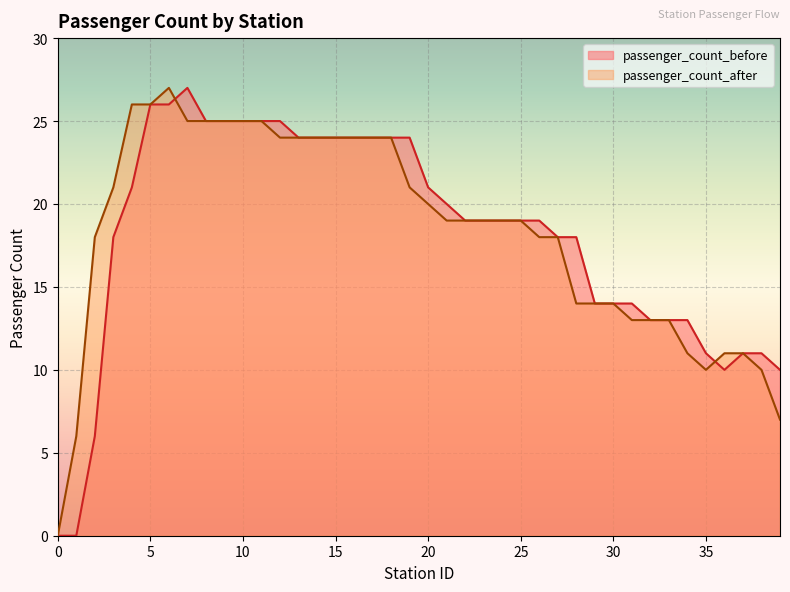

What is the maximum value shown in the chart?

27